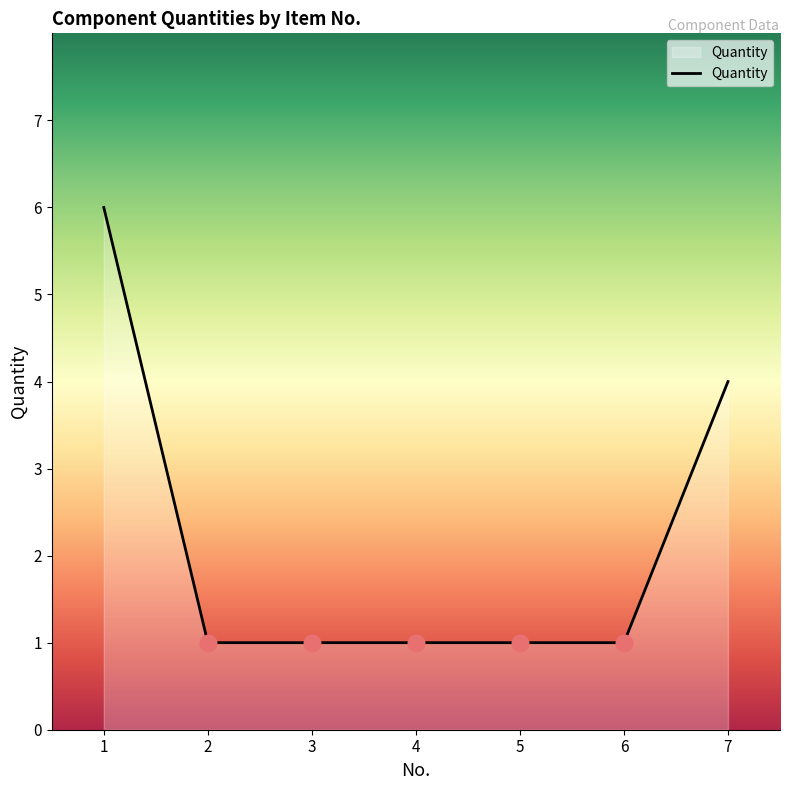

Reading left to right, what are all the values shown in this chart?

6	1	1	1	1	1	4